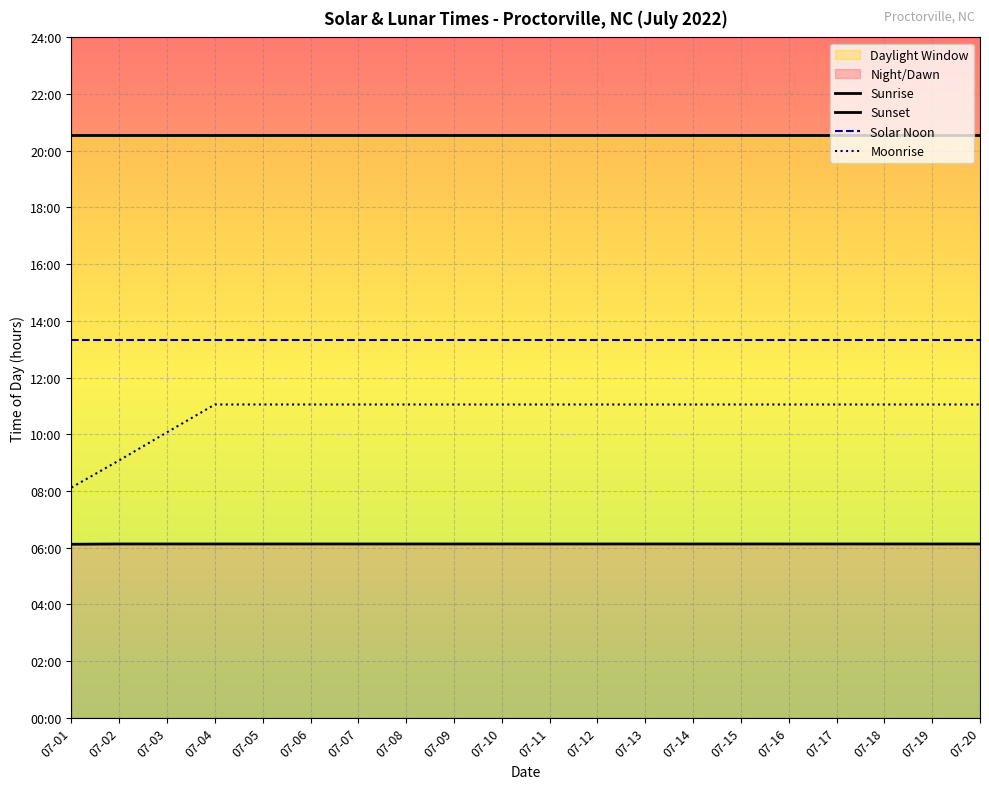

What is the sum of the Sunset values at 07-20 and 07-11?

41.1